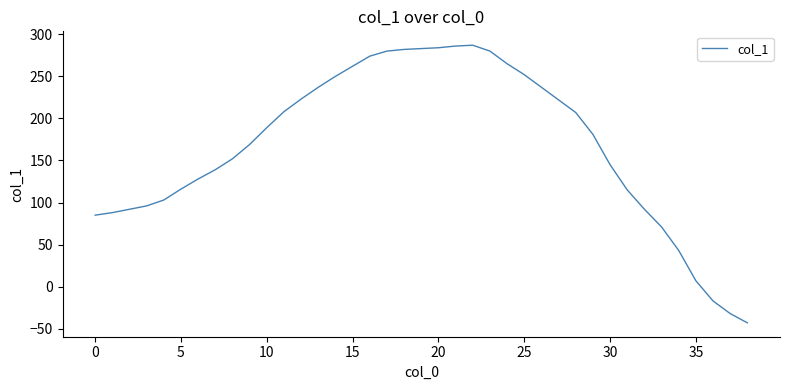

Is this an area chart (filled region under the line)?

No